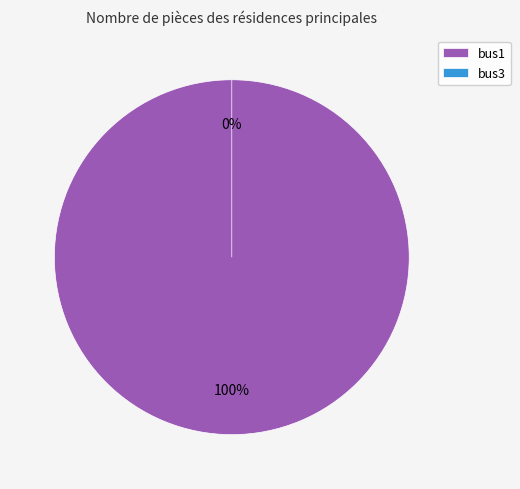

True or false: bus1 accounts for 100% of the total.

True